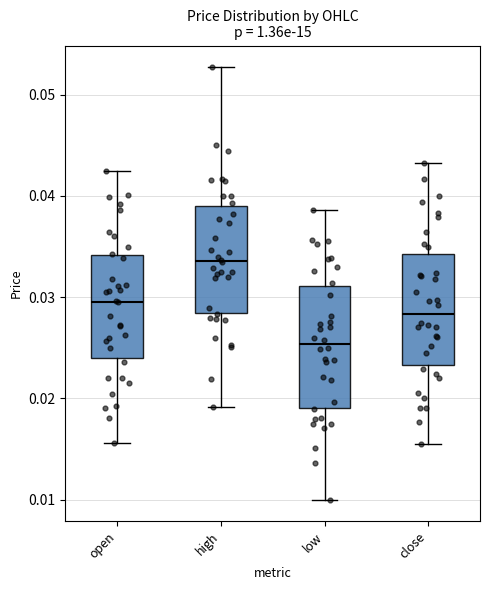

Which box has the lowest median line?

low